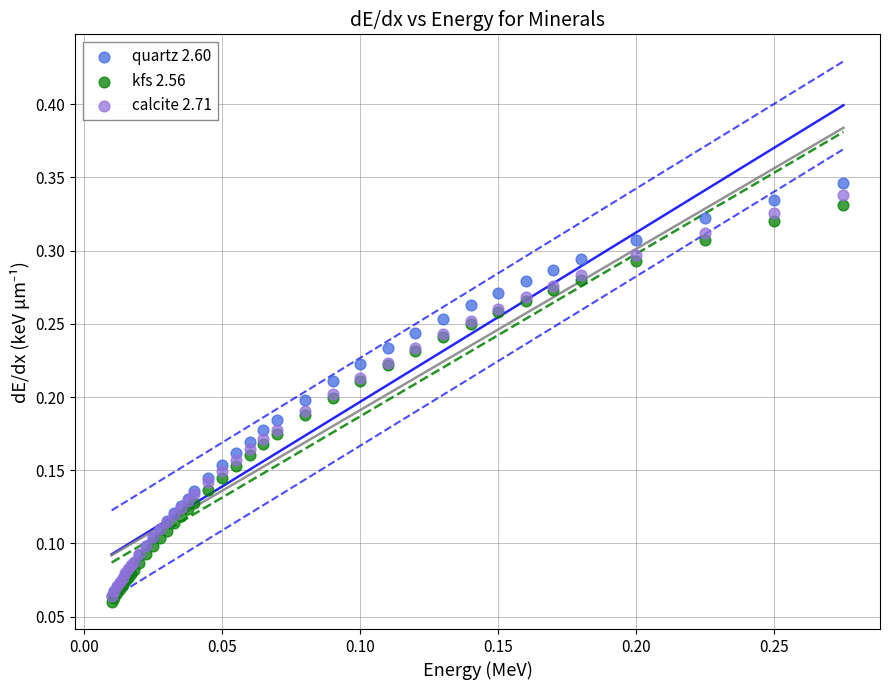

Which series has the widest spread of Y values?

quartz 2.60